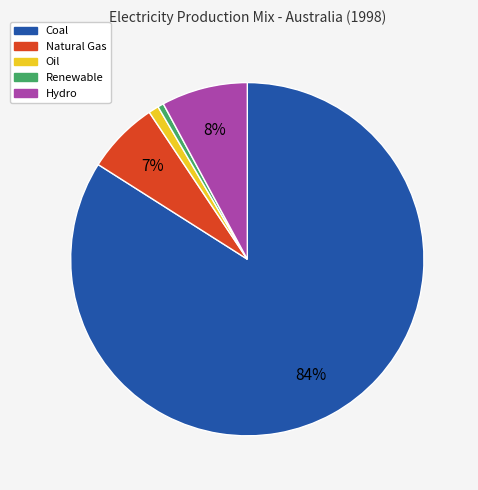

Is there any slice that represents more than half of the pie?

Yes